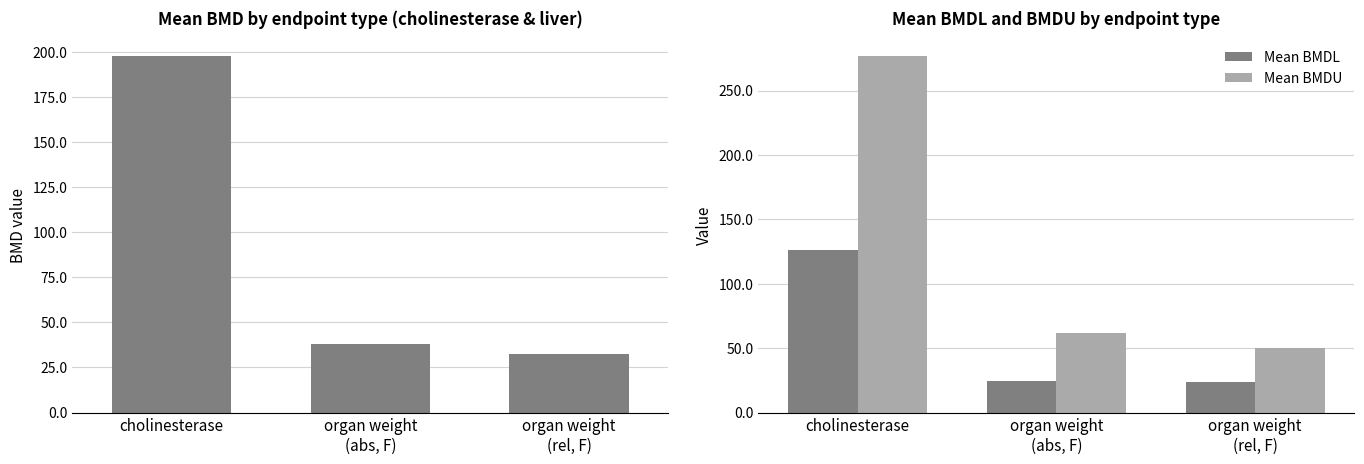

At which category does the chart reach its peak across all series?

cholinesterase